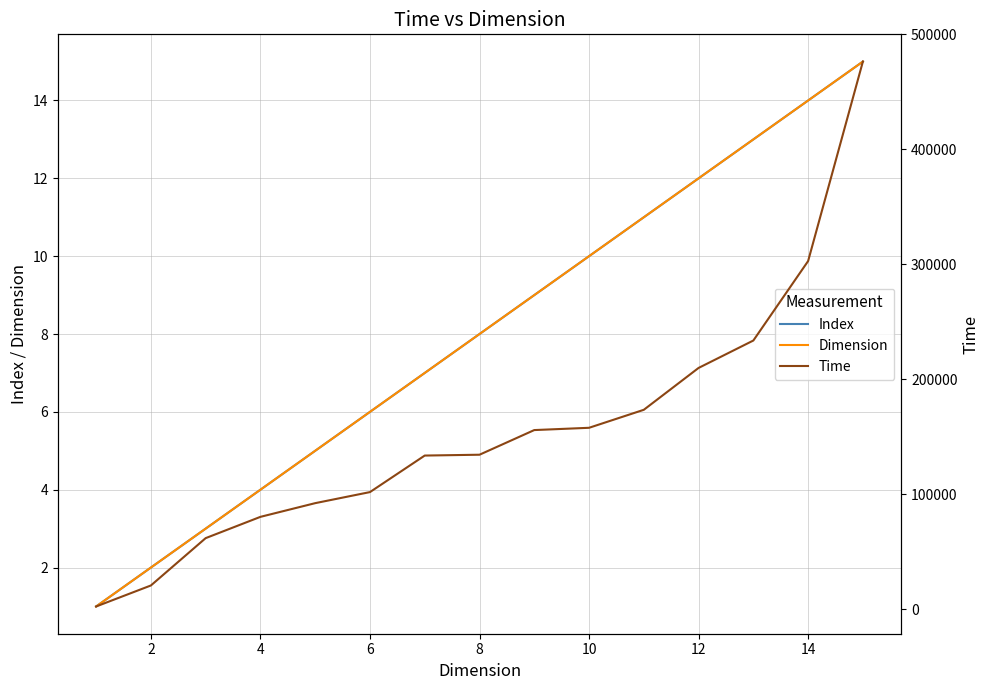

How many data points does each series have?

15